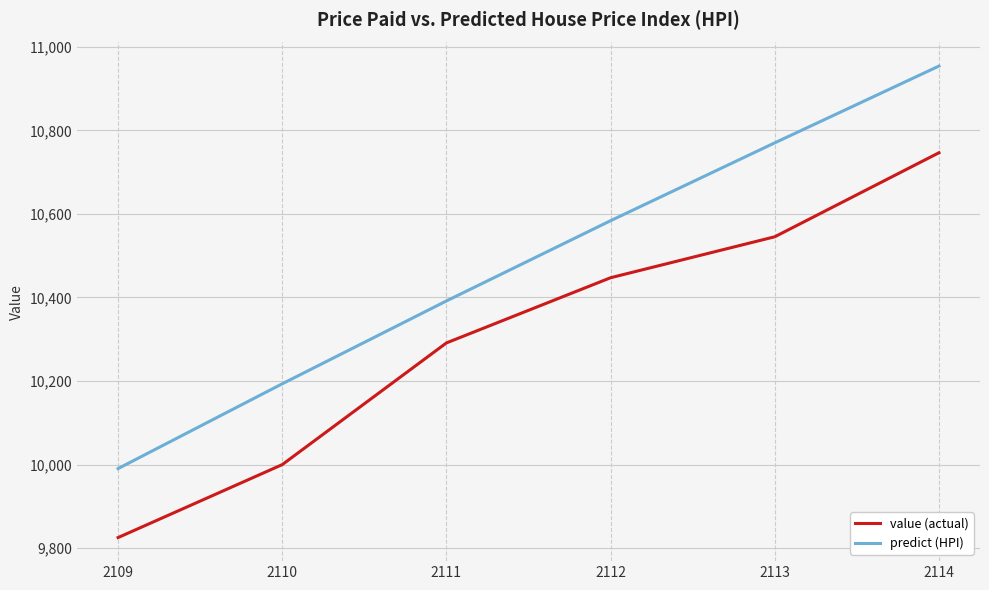

Which series has the largest range (max minus min)?

predict (HPI)